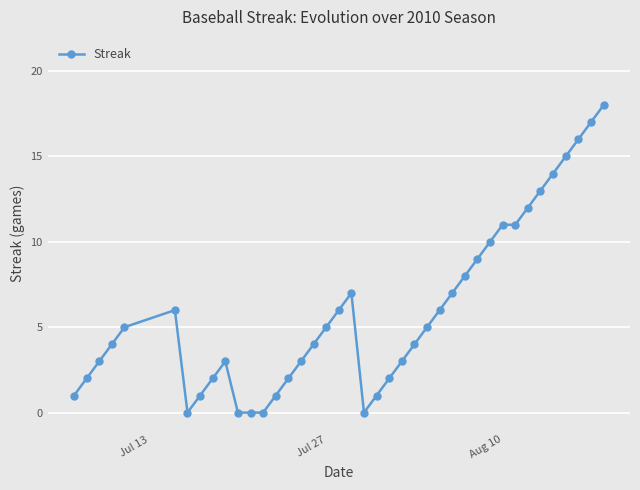

True or false: the data has more than 0 interior local peaks.

True